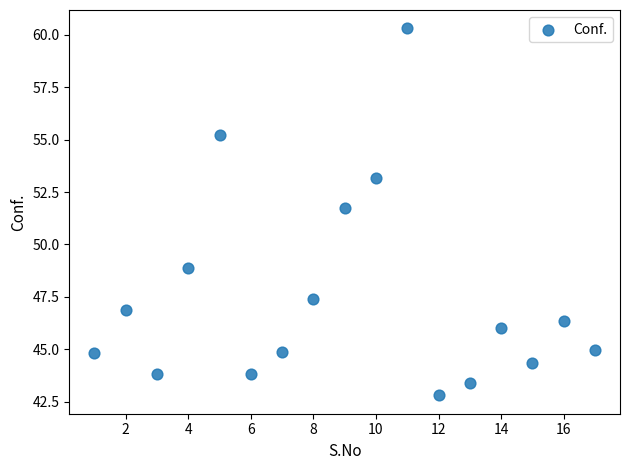

What Y value in the scatter plot is closest to 51?

51.7